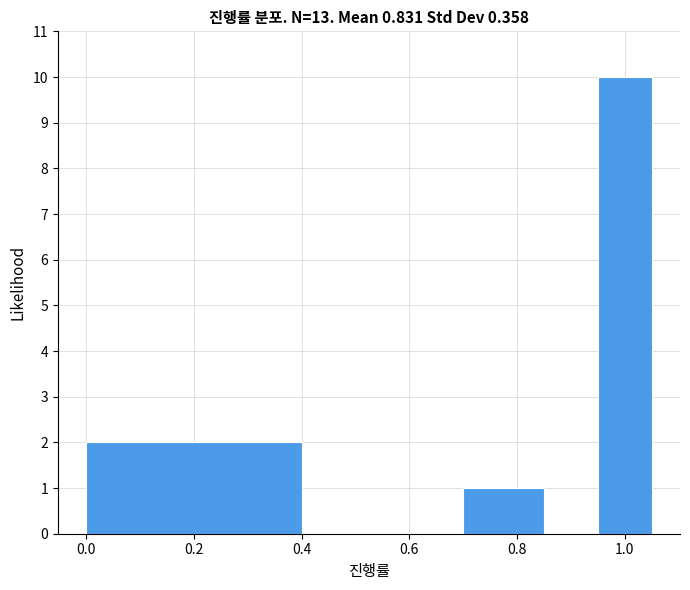

What is the height of the bar covering 0.00 to 0.40 on the x-axis? Neither the bar edges nor the heights are printed on the chart, so give them approximately, as read against the axes.

2